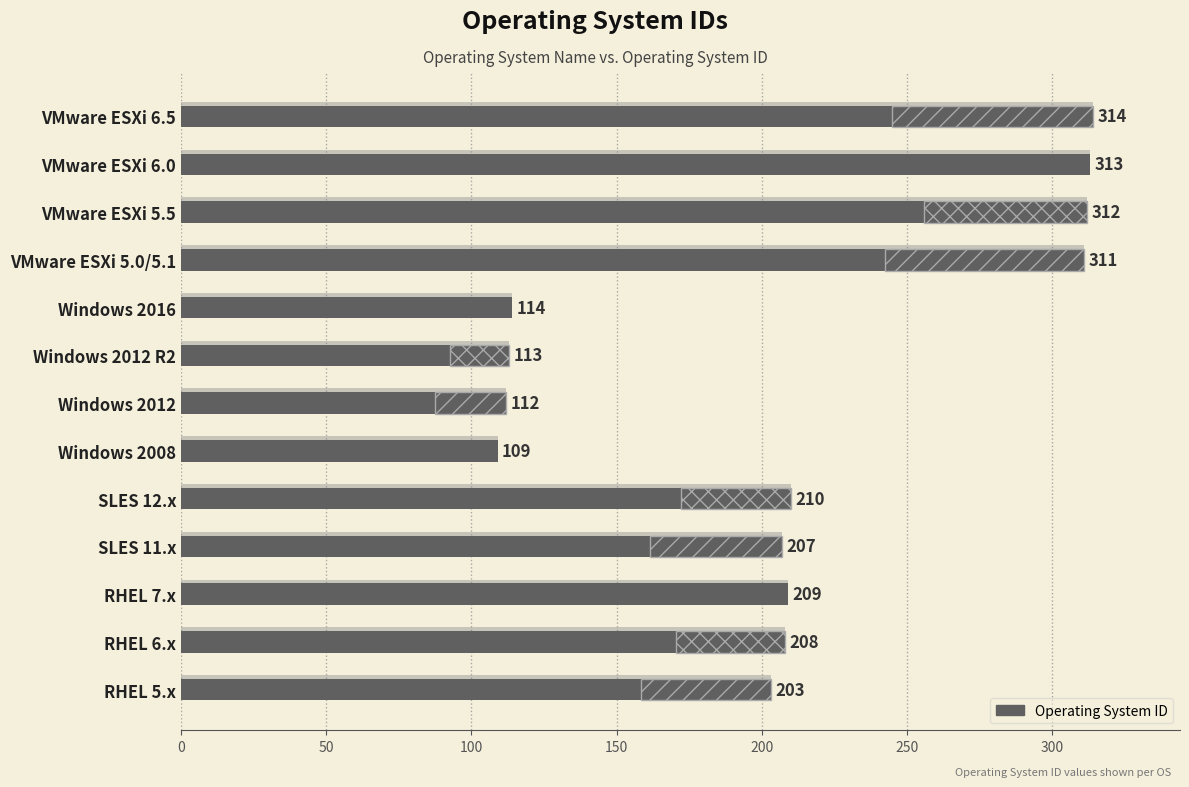

Which has a higher value, RHEL 7.x or SLES 12.x?

SLES 12.x